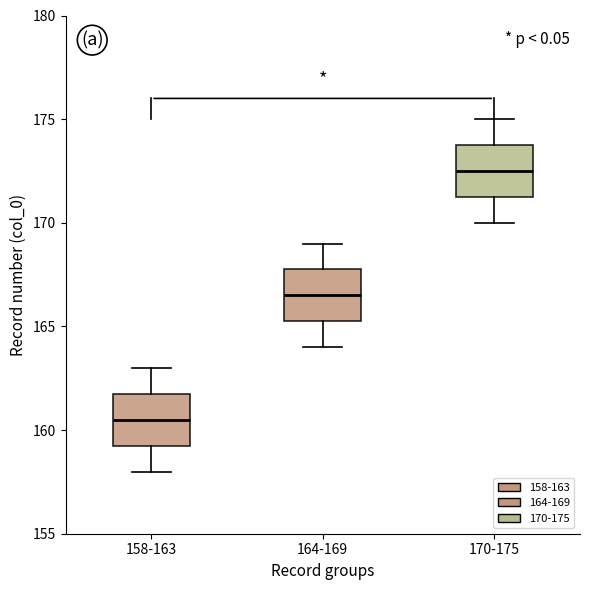

Where is the upper edge of the box for 164-169 on the y-axis? The values are not printed on the chart, so give them approximately, as read against the axis.

168.0